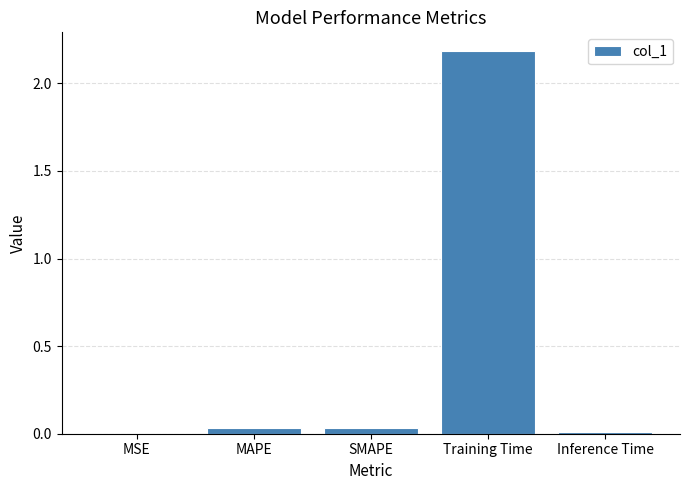

How many data points does each series have?

5